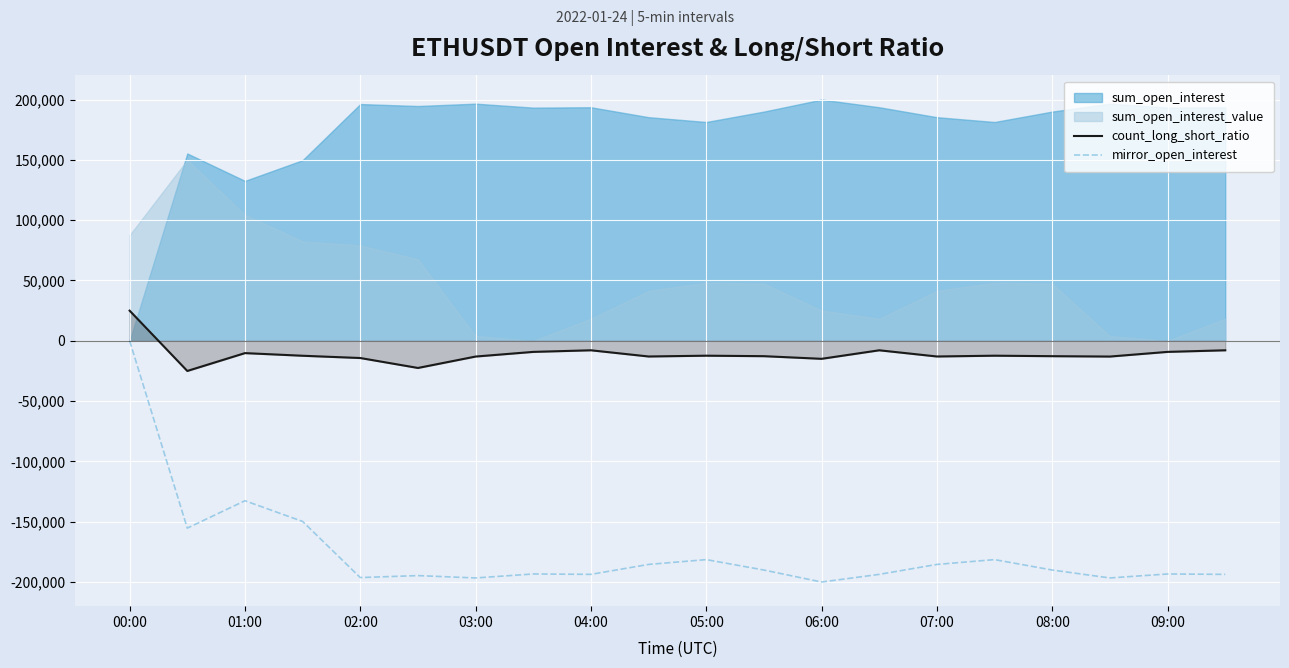

What is the approximate value of mirror_open_interest at 02:00?

-196290.3